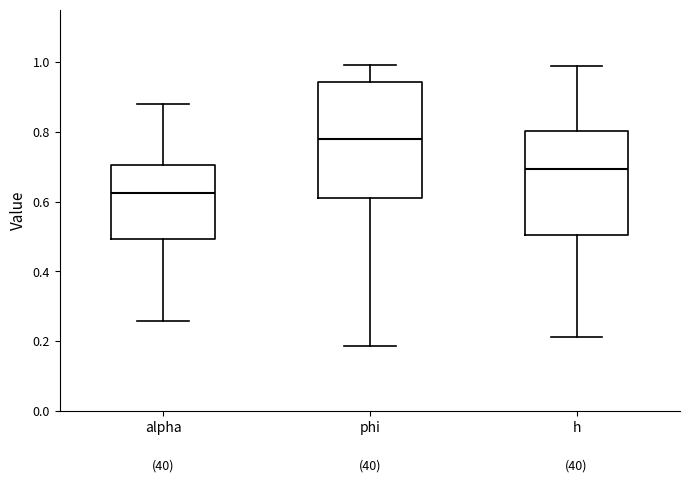

Reading left to right, transcribe this box plot: for each box, give where its median line is, the range the box spans, and where its two whiskers end, as read against the y-axis. The values are not printed on the chart, so give them approximately, as read against the axis.

alpha: median 0.62, box 0.50 to 0.70, whiskers 0.26 to 0.88
phi: median 0.78, box 0.60 to 0.94, whiskers 0.18 to 1.00
h: median 0.70, box 0.50 to 0.80, whiskers 0.22 to 0.98